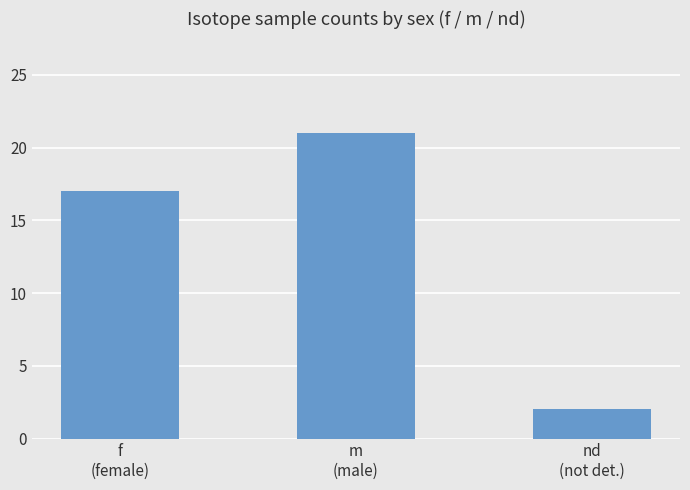

What is the difference between the values at nd
(not det.) and f
(female)?

15